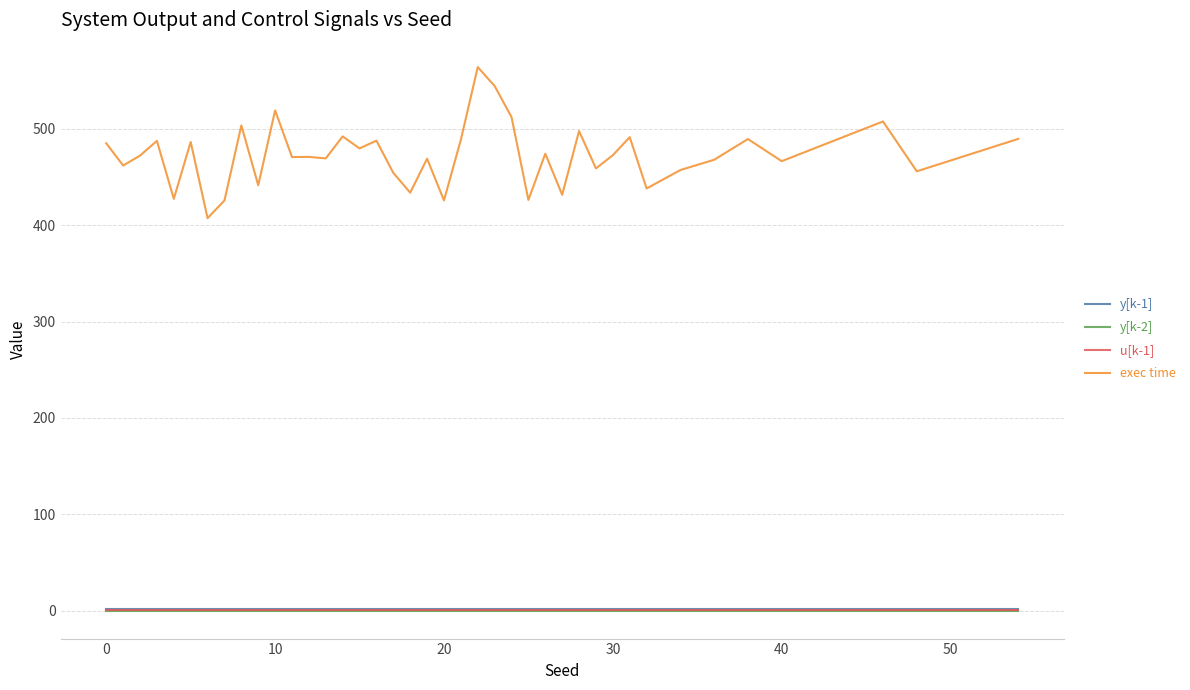

What is the highest value of the exec time series?

564.0